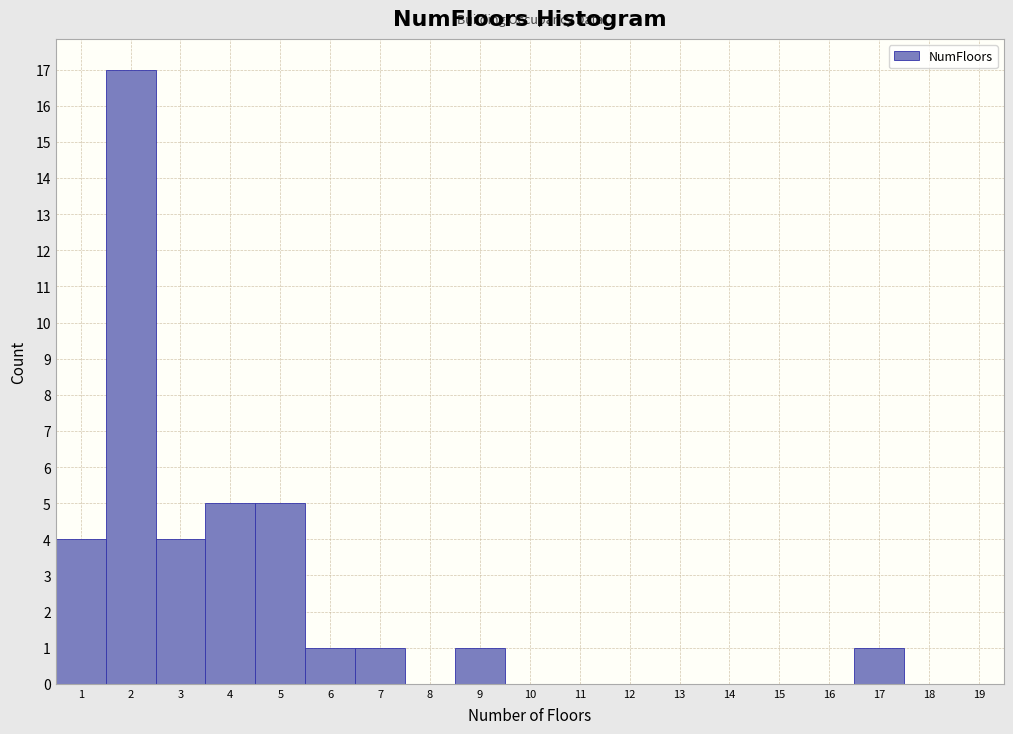

Which range on the x-axis has the tallest bar?

1.5 to 2.5